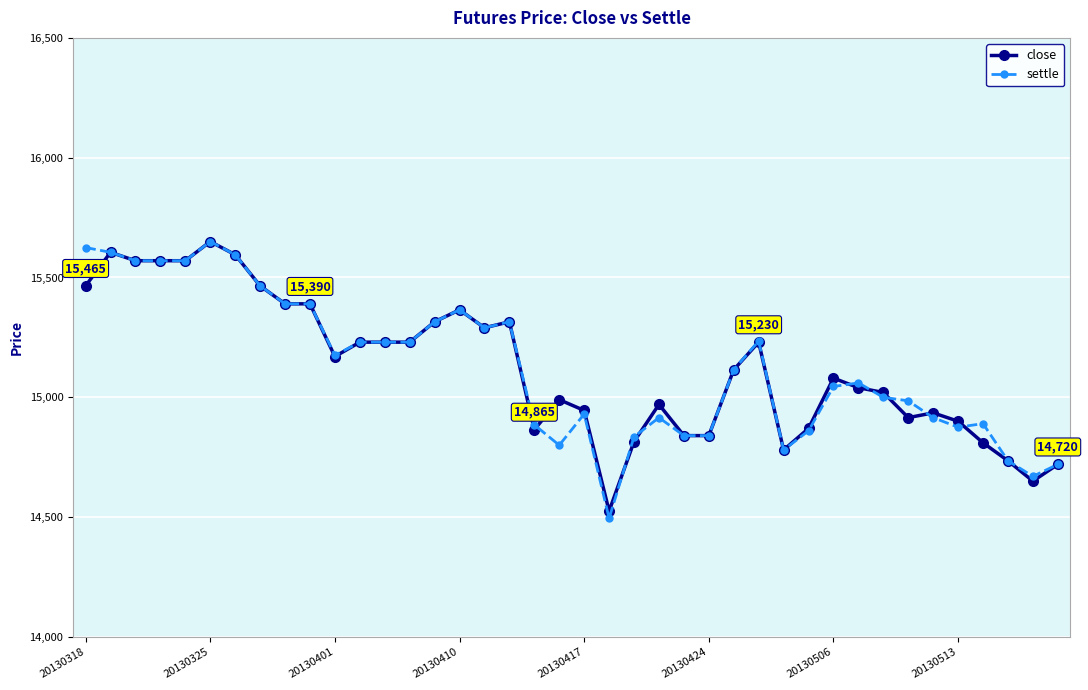

True or false: settle has more than 0 points higher than both neighbors.

True